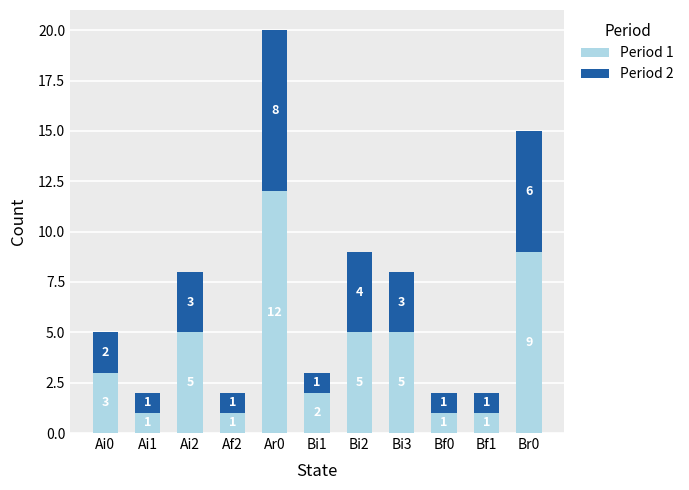

What is the difference between the second highest and minimum values in the Period 1 series?

8